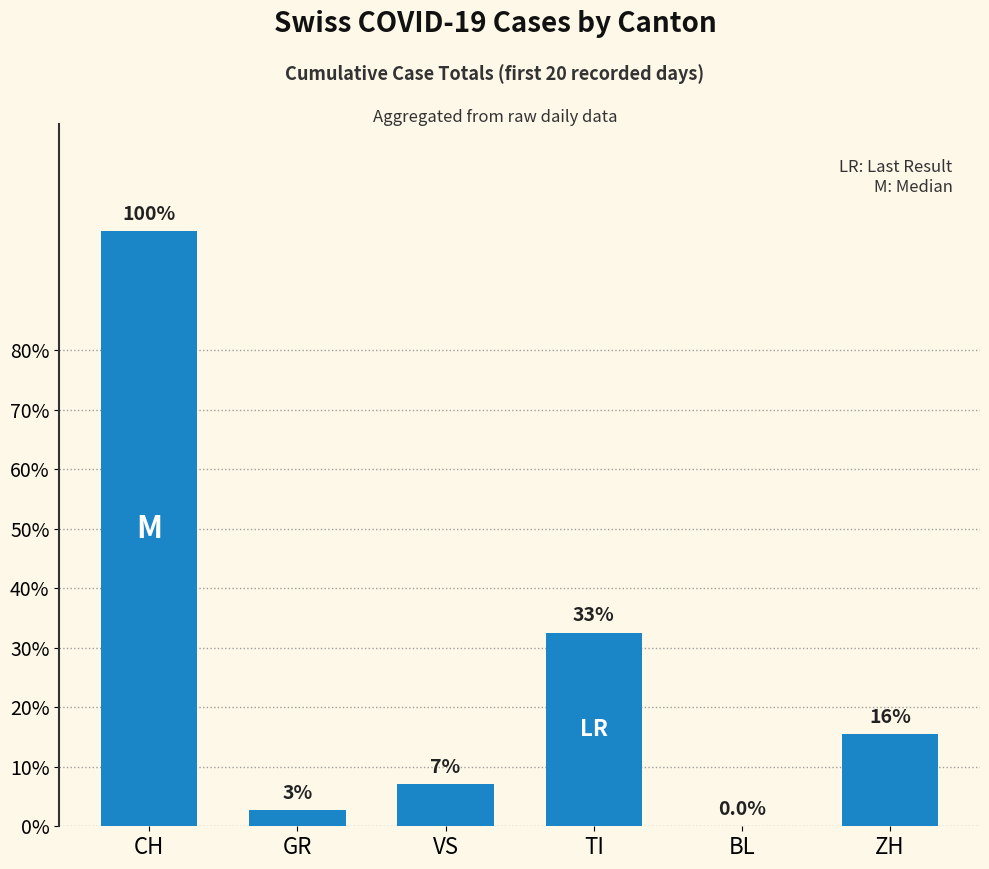

Reading left to right, what are all the values shown in this chart?

983	27	70	320	0	153